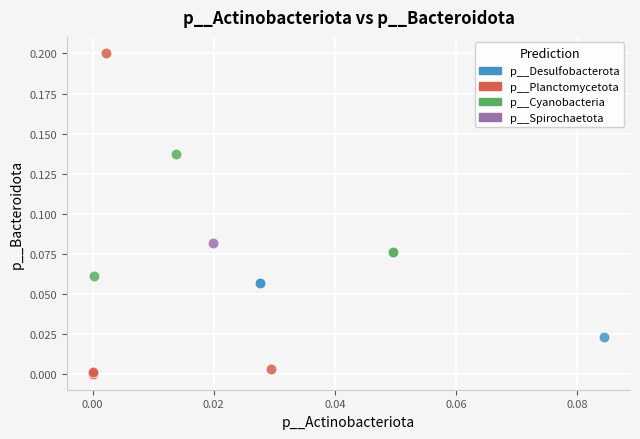

What are all the series names shown in the legend?

p__Desulfobacterota, p__Planctomycetota, p__Cyanobacteria, p__Spirochaetota